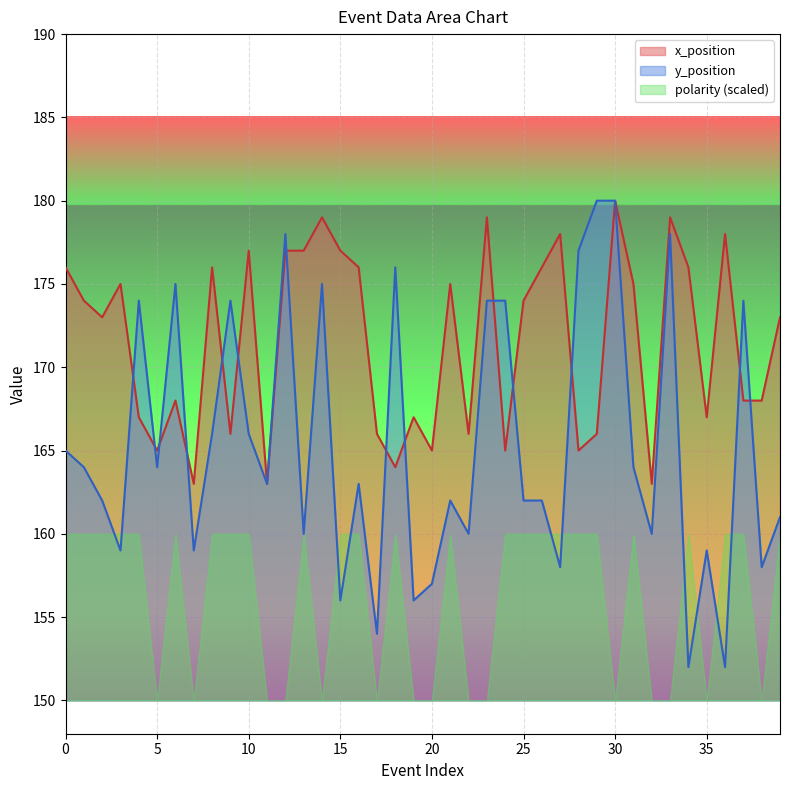

What is the difference between the x_position values at 11 and 36?

15